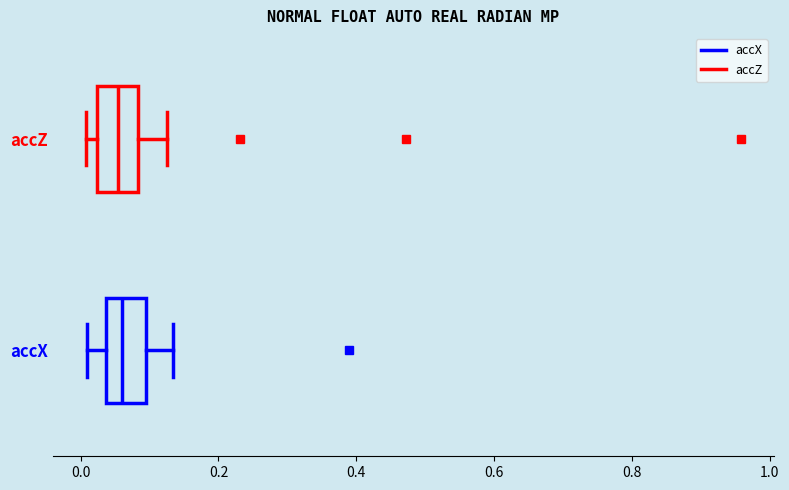

Reading bottom to top, read every box against the x-axis: the position of its median line, the range the box covers, and the ends of its whiskers. The values are not printed on the chart, so give them approximately, as read against the axis.

accX: median 0.06, box 0.04 to 0.10, whiskers 0.00 to 0.14
accZ: median 0.06, box 0.02 to 0.08, whiskers 0.00 to 0.12